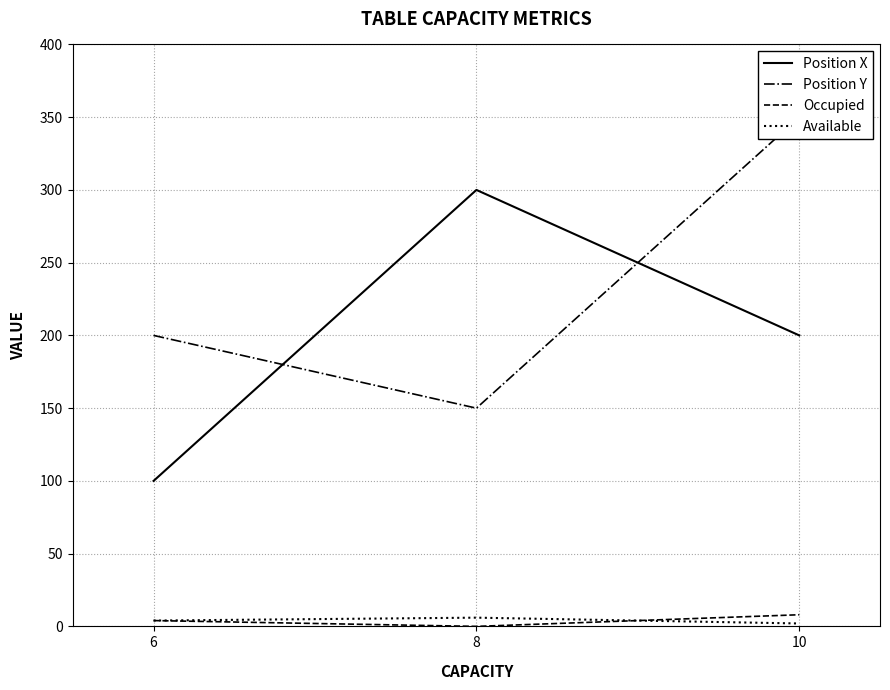

At which category is the sum across all series the highest?

10